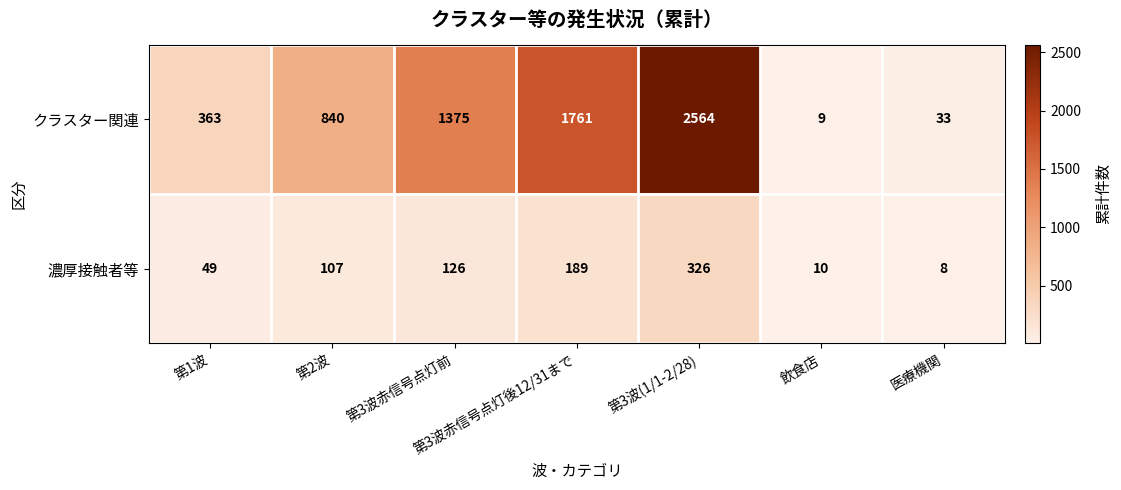

What is the sum of all クラスター関連 values?

6945